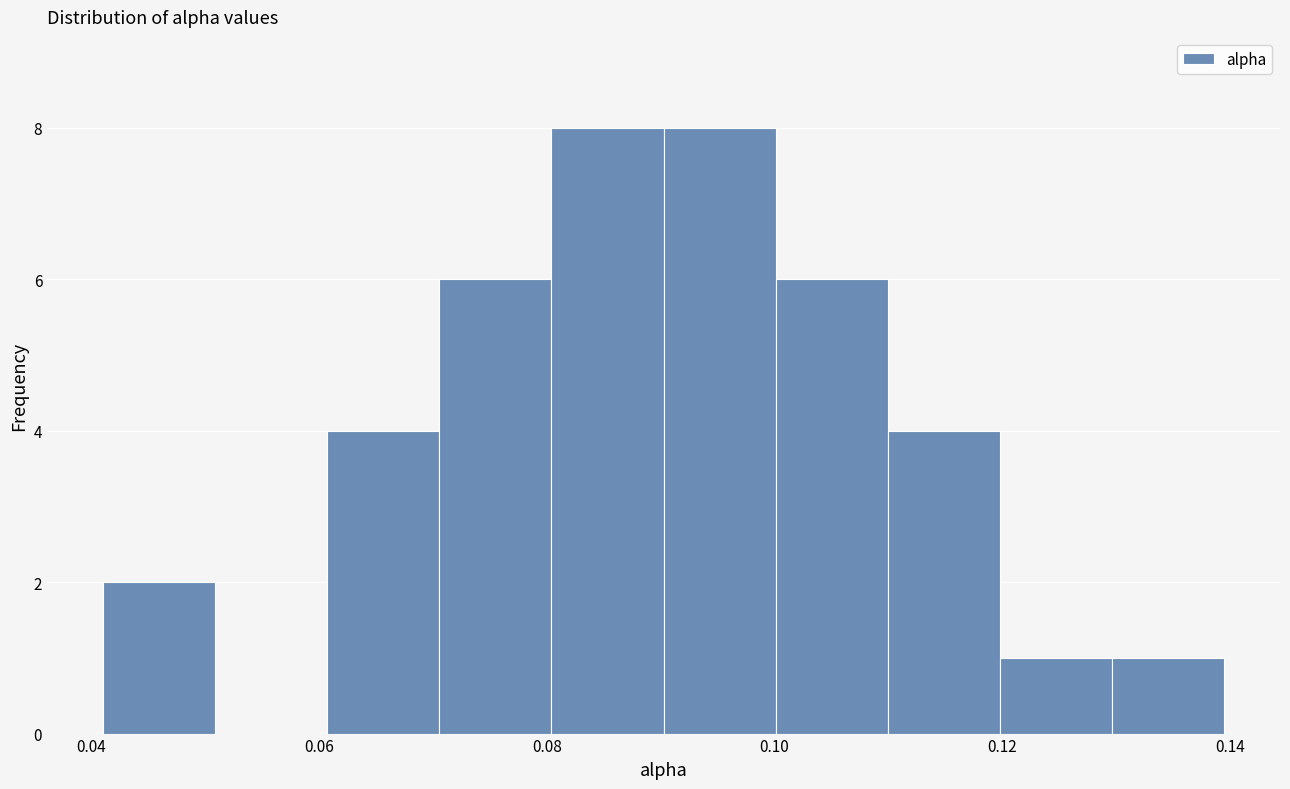

Reading left to right, list every bar in this chart as the range it spans on the x-axis followed by its height. Neither the bar edges nor the heights are printed on the chart, so give them approximately, as read against the axes.

0.042 to 0.050: 2
0.050 to 0.060: 0
0.060 to 0.070: 4
0.070 to 0.080: 6
0.080 to 0.090: 8
0.090 to 0.100: 8
0.100 to 0.110: 6
0.110 to 0.120: 4
0.120 to 0.130: 1
0.130 to 0.140: 1